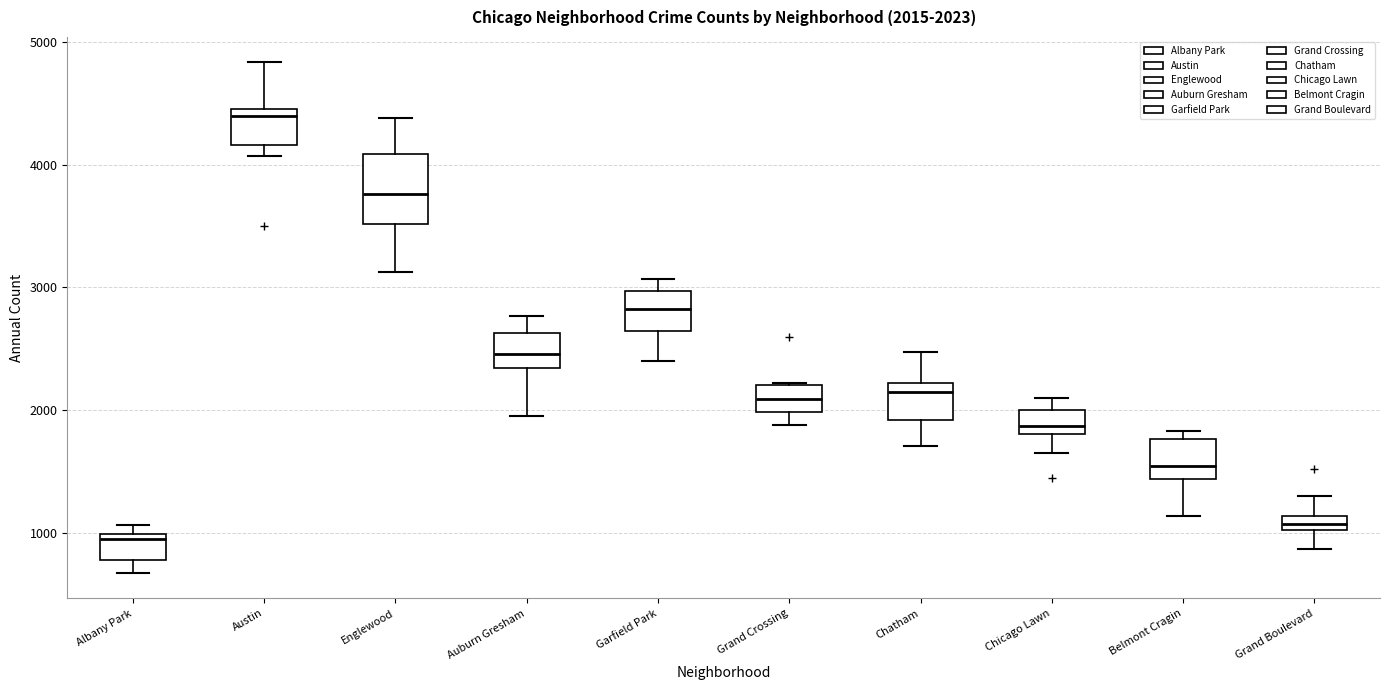

Which box's median line is the lowest?

Albany Park